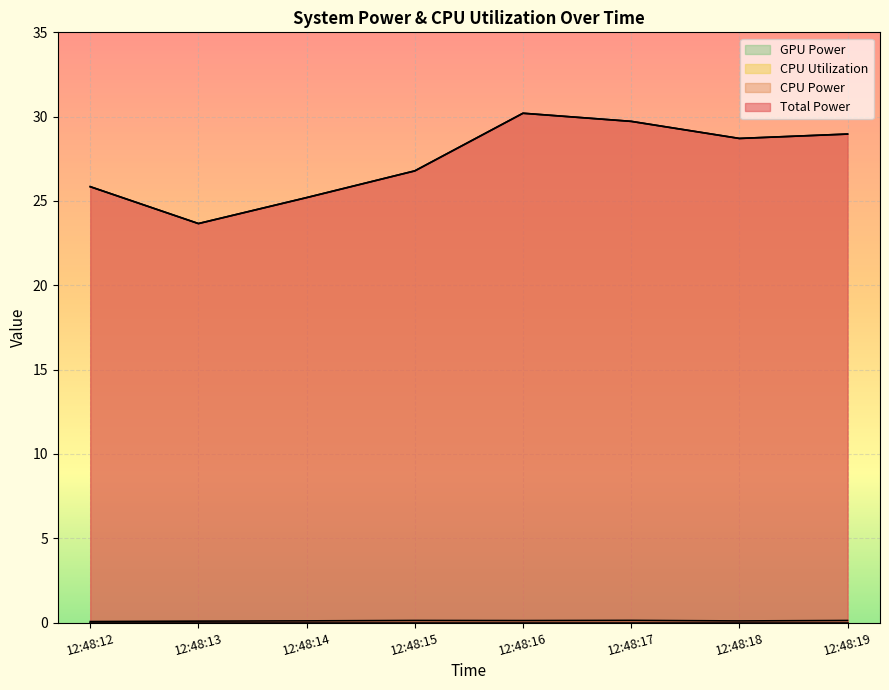

At how many categories does at least one series exceed 19?

8